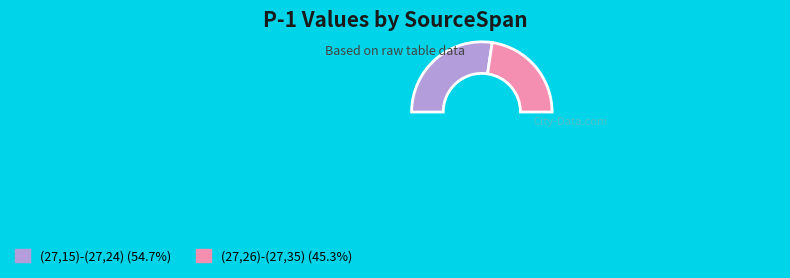

Which category has the biggest portion of the pie?

(27,15)-(27,24)